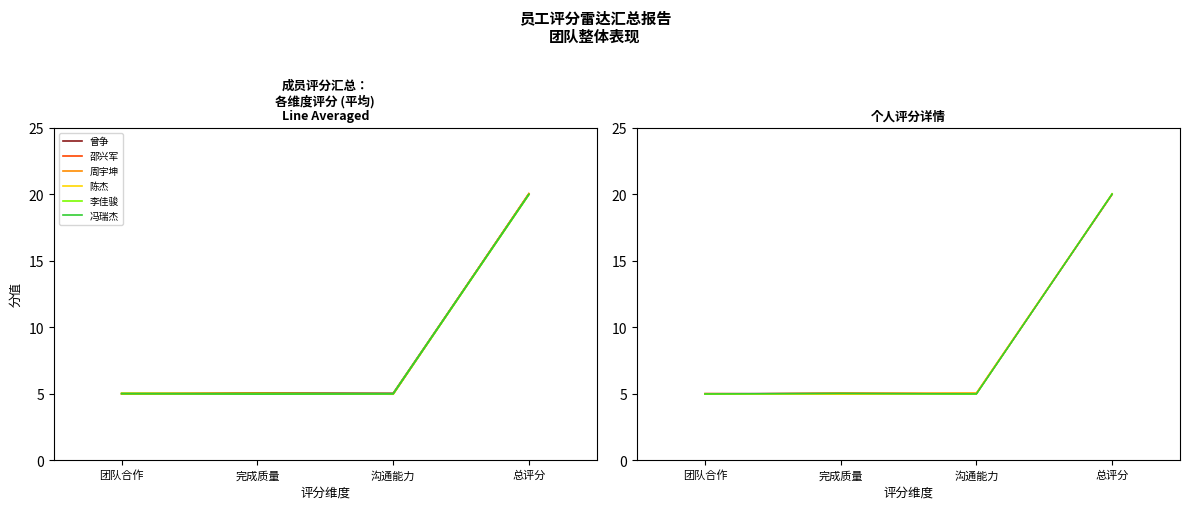

How many categories are shown in the chart?

4